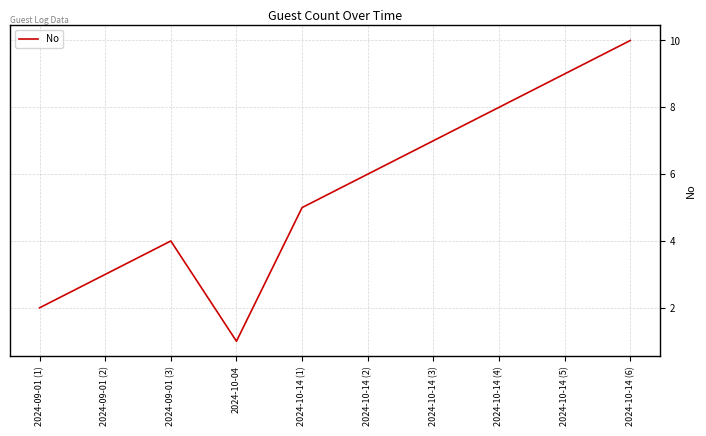

Is this an area chart (filled region under the line)?

No